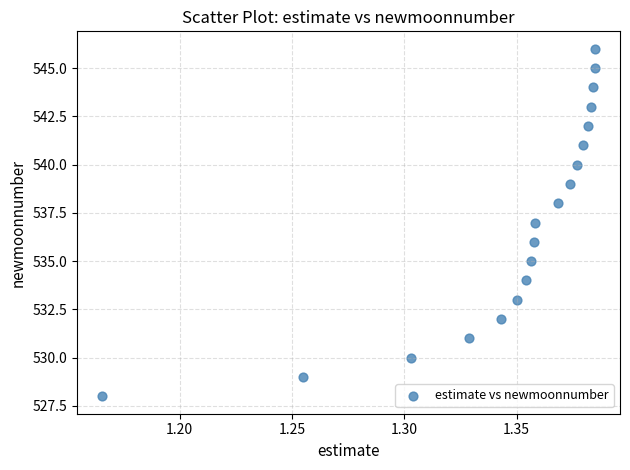

What is the range of Y values (max minus min)?

18